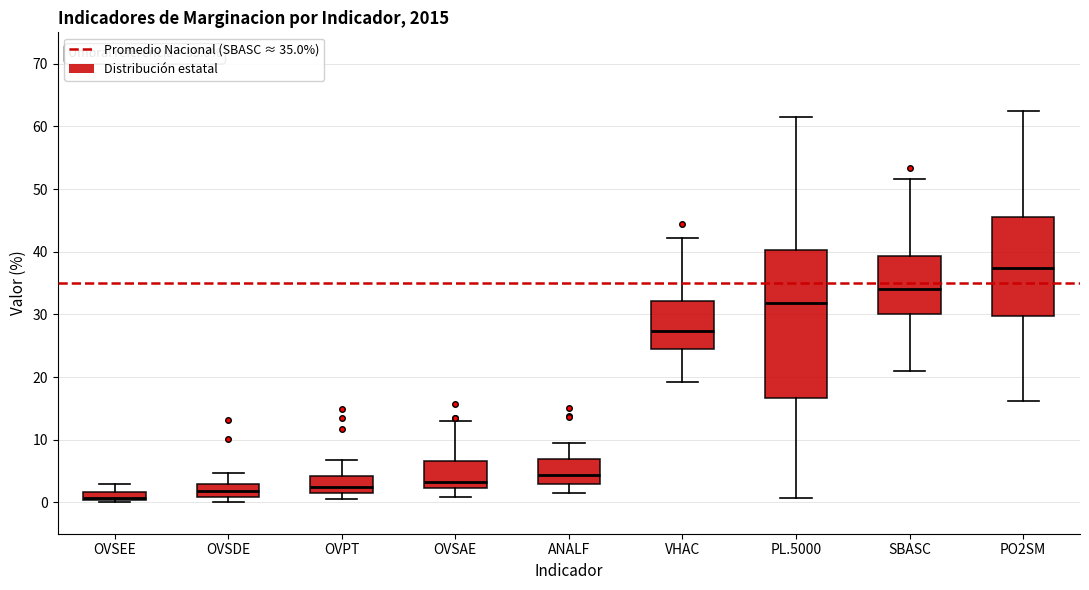

Which box is the tallest, from its lower edge to its upper edge?

PL.5000